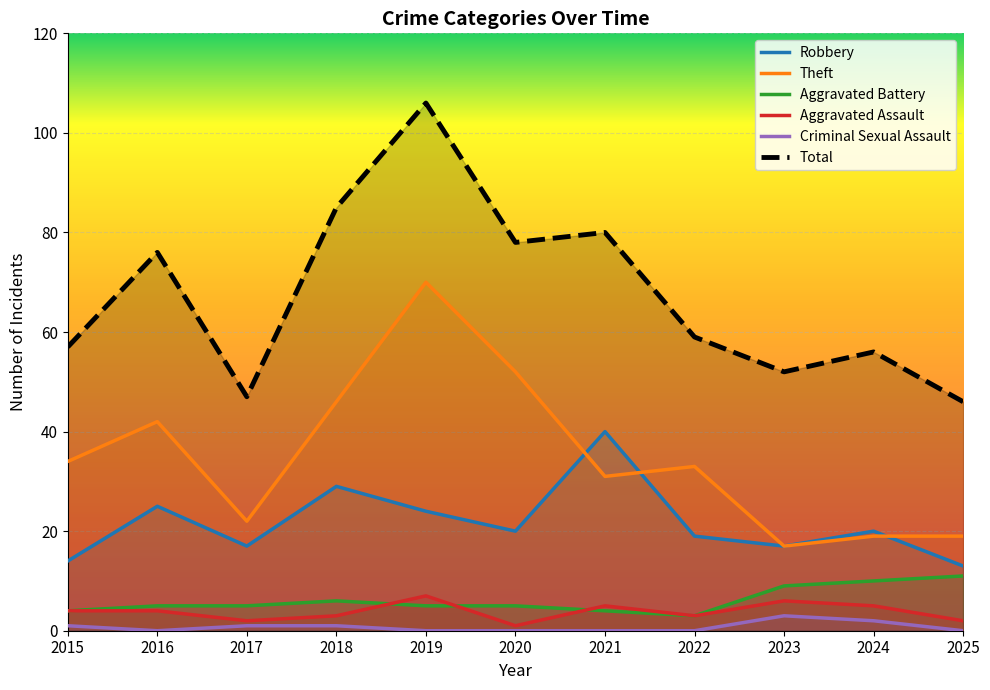

At which category is the sum across all series the highest?

2019